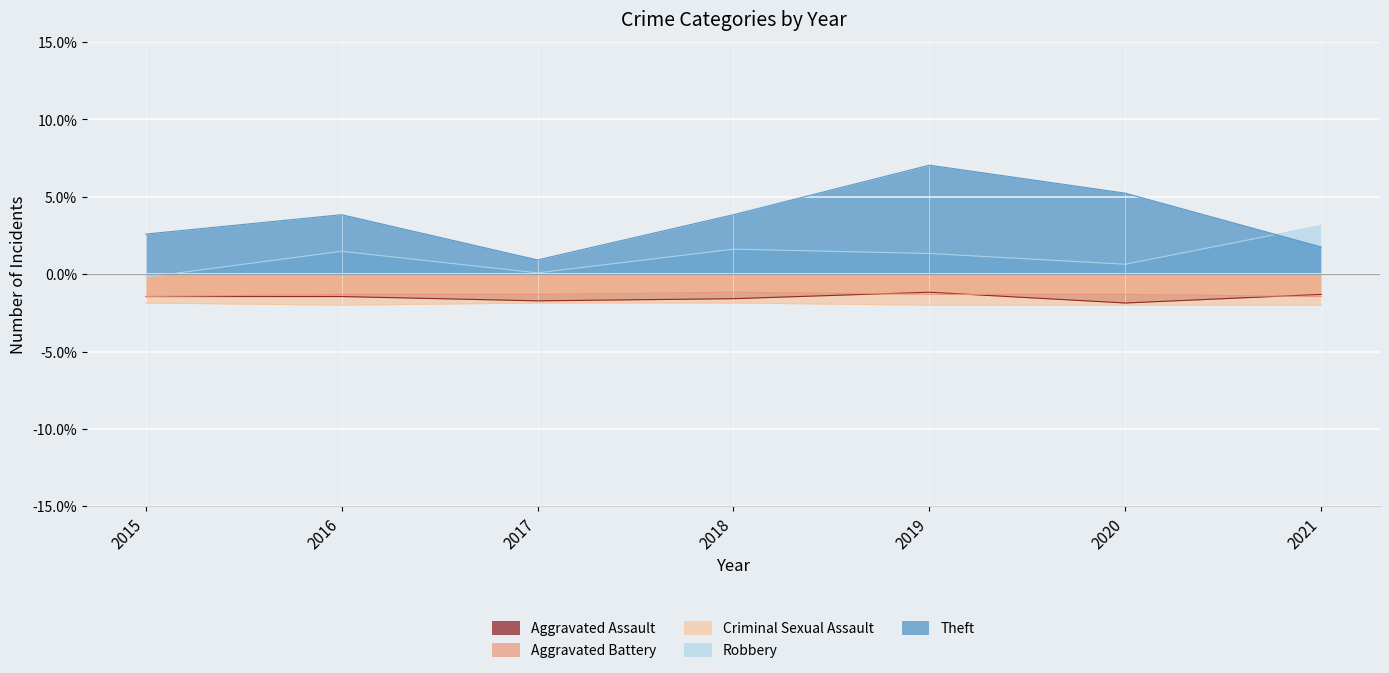

At how many categories does at least one series exceed -1?

7